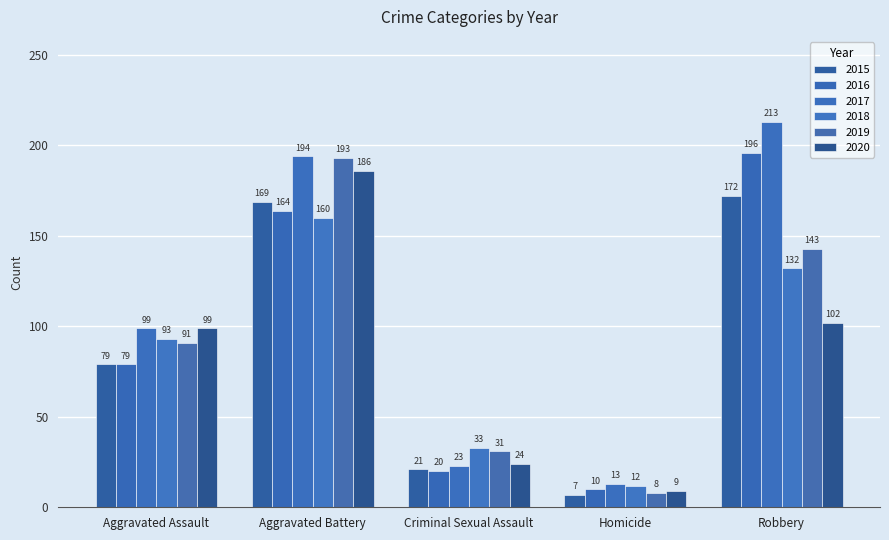

What is the difference between the second highest and second lowest values in the 2020 series?

78